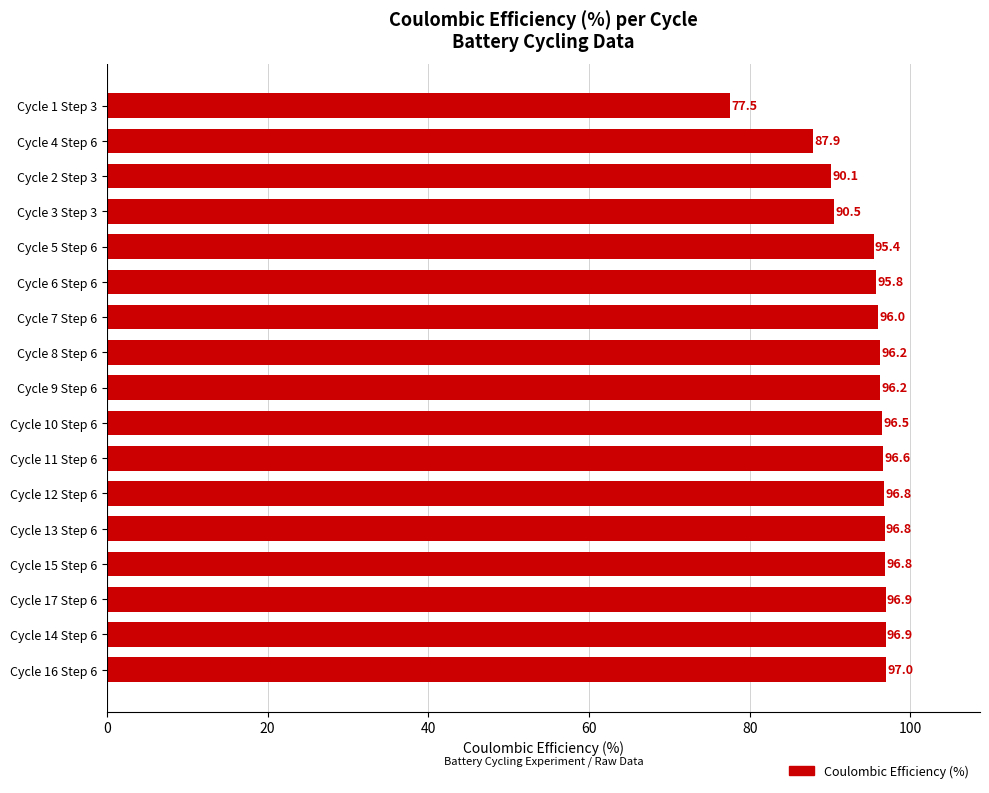

Between Cycle 1 Step 3 and Cycle 5 Step 6, which is larger?

Cycle 5 Step 6